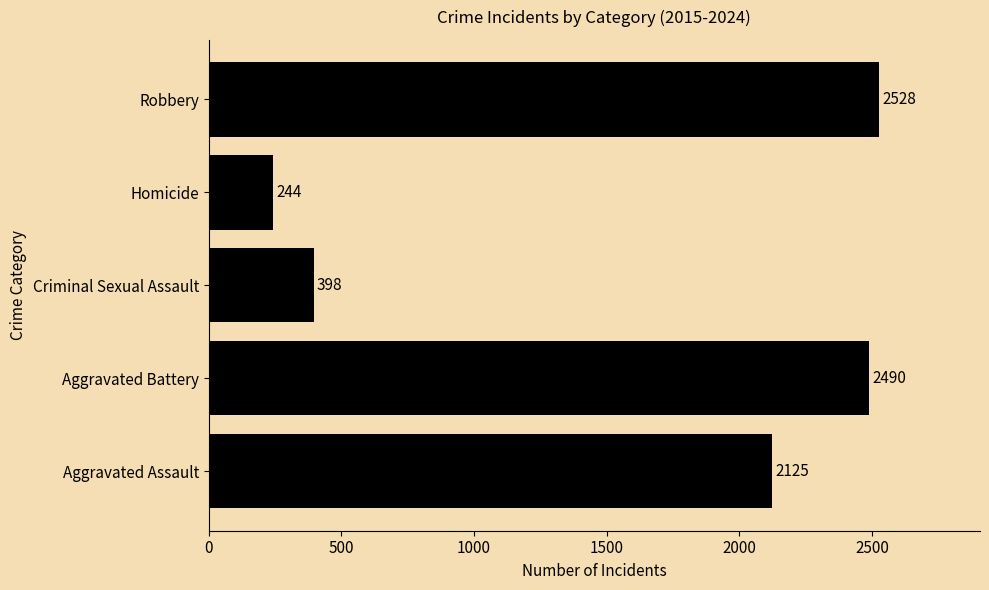

What value does the data have at Aggravated Battery?

2490